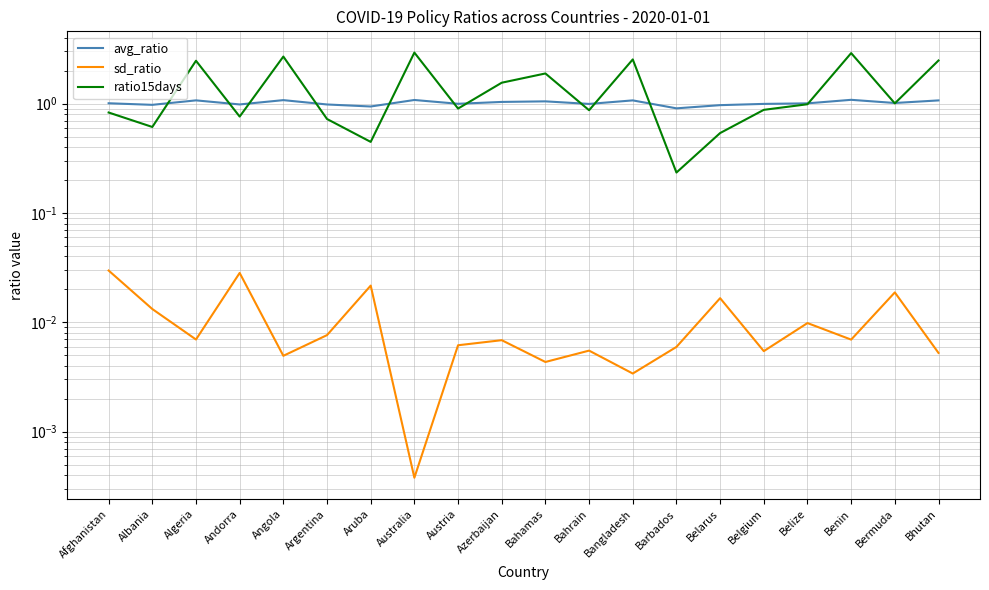

Rank the series by their maximum value, from lowest to highest.

sd_ratio, avg_ratio, ratio15days